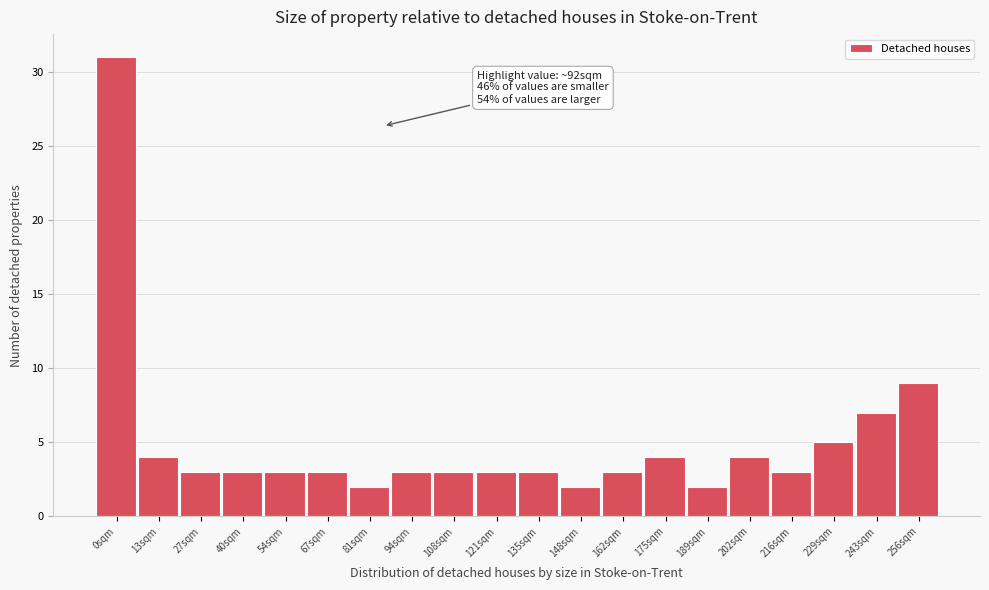

Reading left to right, transcribe all the data shown in this chart.

0sqm=31	13sqm=4	27sqm=3	40sqm=3	54sqm=3	67sqm=3	81sqm=2	94sqm=3	108sqm=3	121sqm=3	135sqm=3	148sqm=2	162sqm=3	175sqm=4	189sqm=2	202sqm=4	216sqm=3	229sqm=5	243sqm=7	256sqm=9